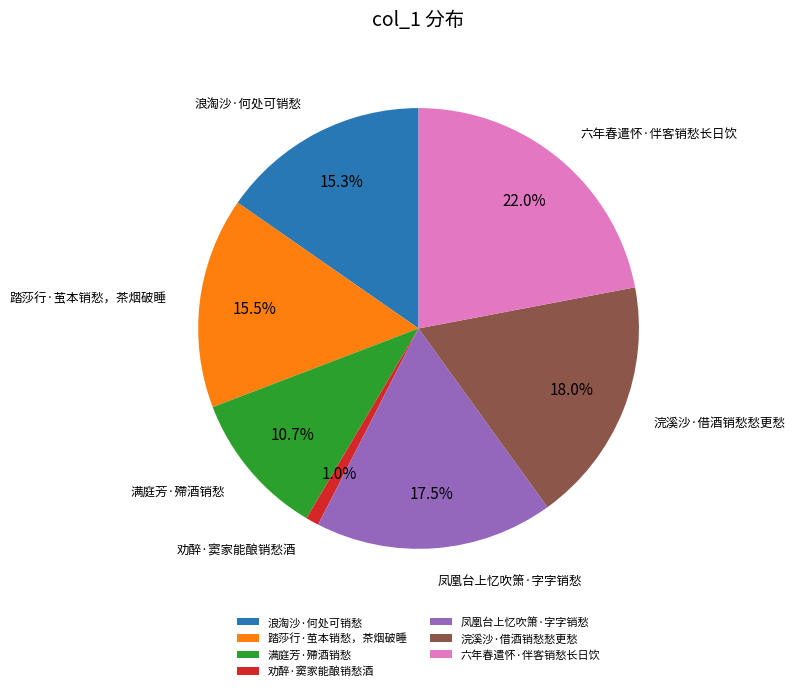

Is it true that 浪淘沙·何处可销愁 is 15% of the pie?

True